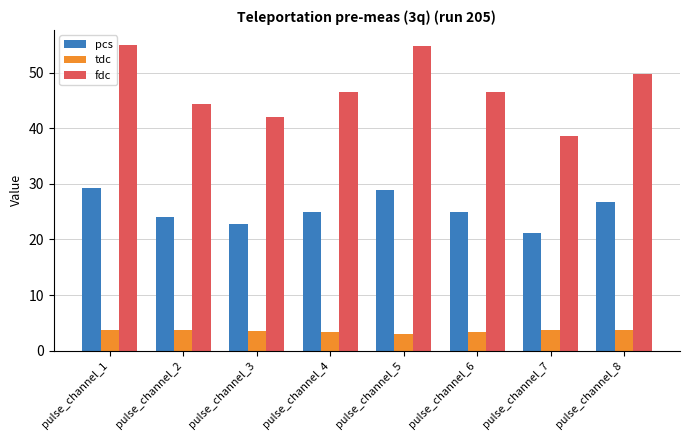

Which series has the widest spread of values?

fdc